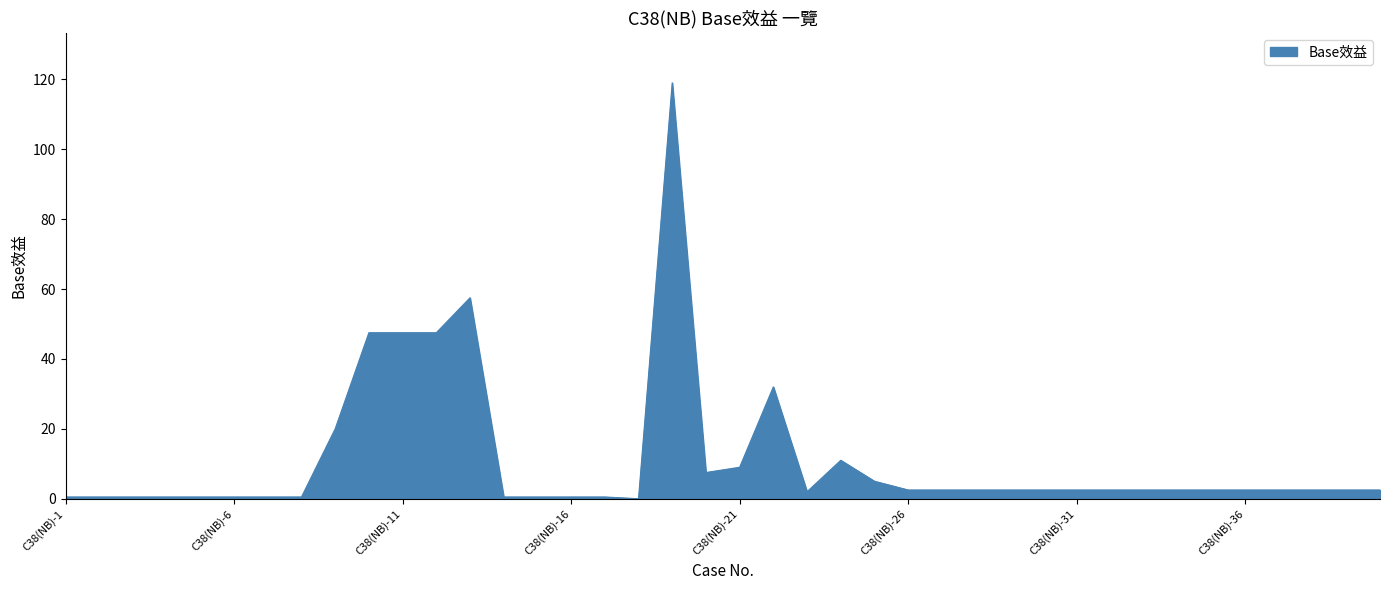

What is the difference between the maximum and minimum values?

119.0